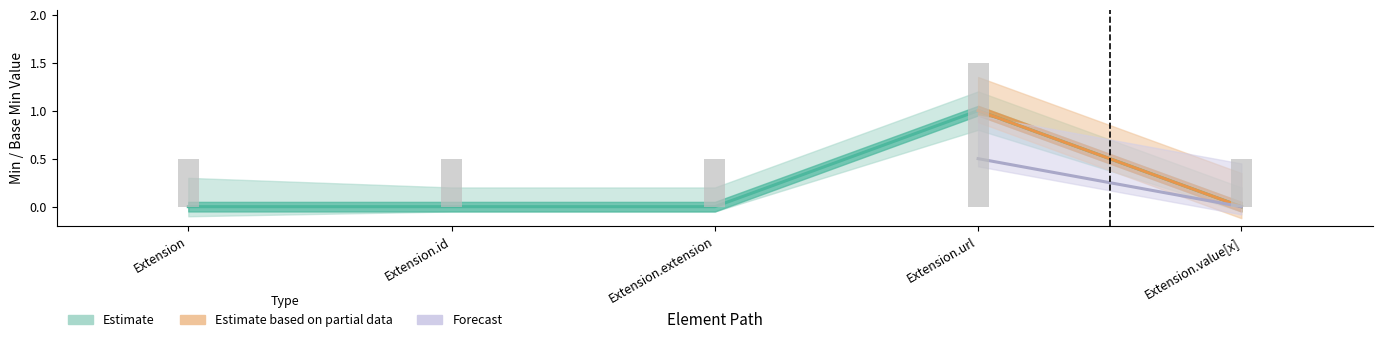

Are the bars horizontal?

No